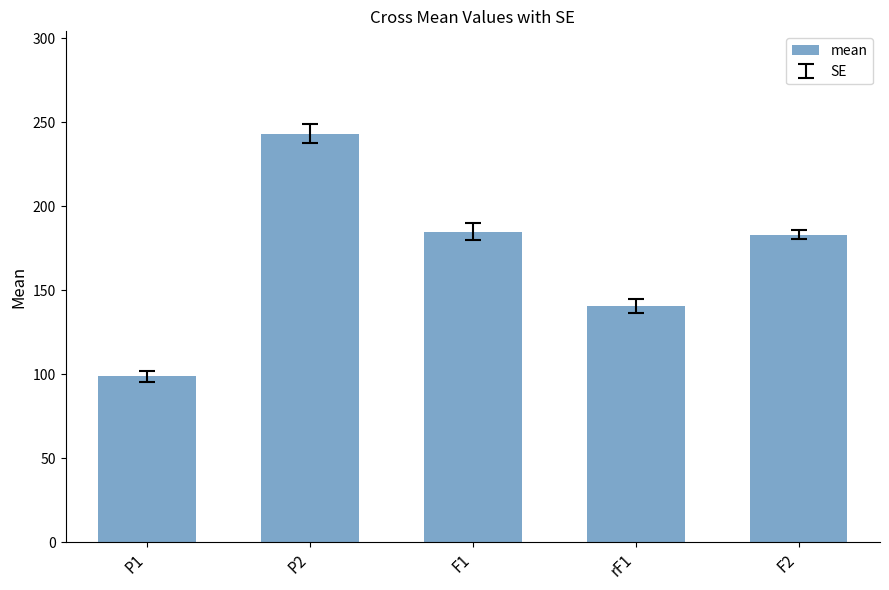

What is the sum of all values?

850.8